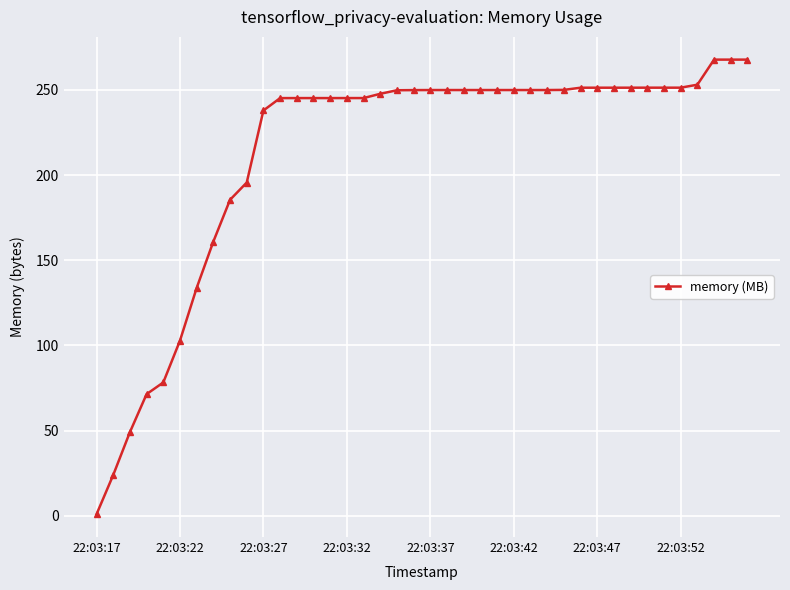

How many lines are shown in the chart?

1